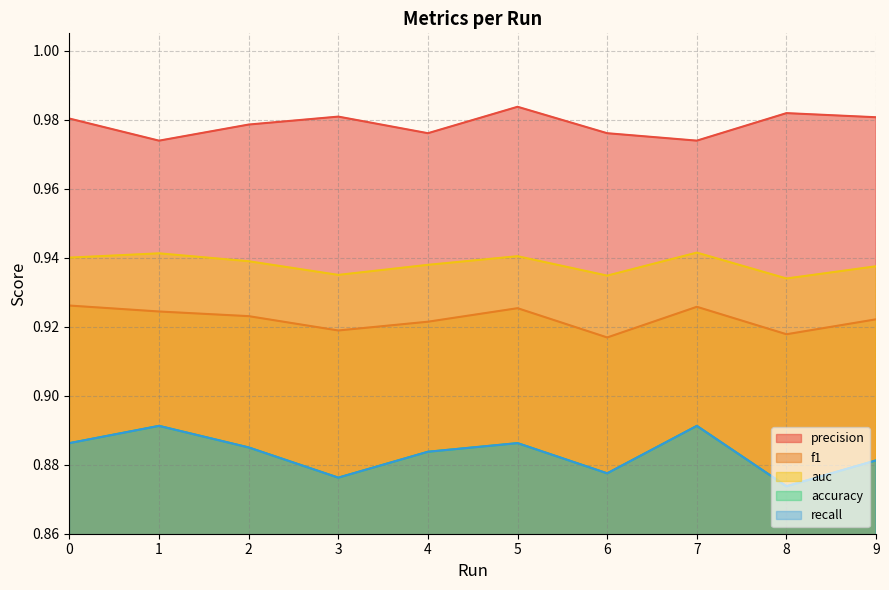

How many interior local valleys does the recall series have?

3